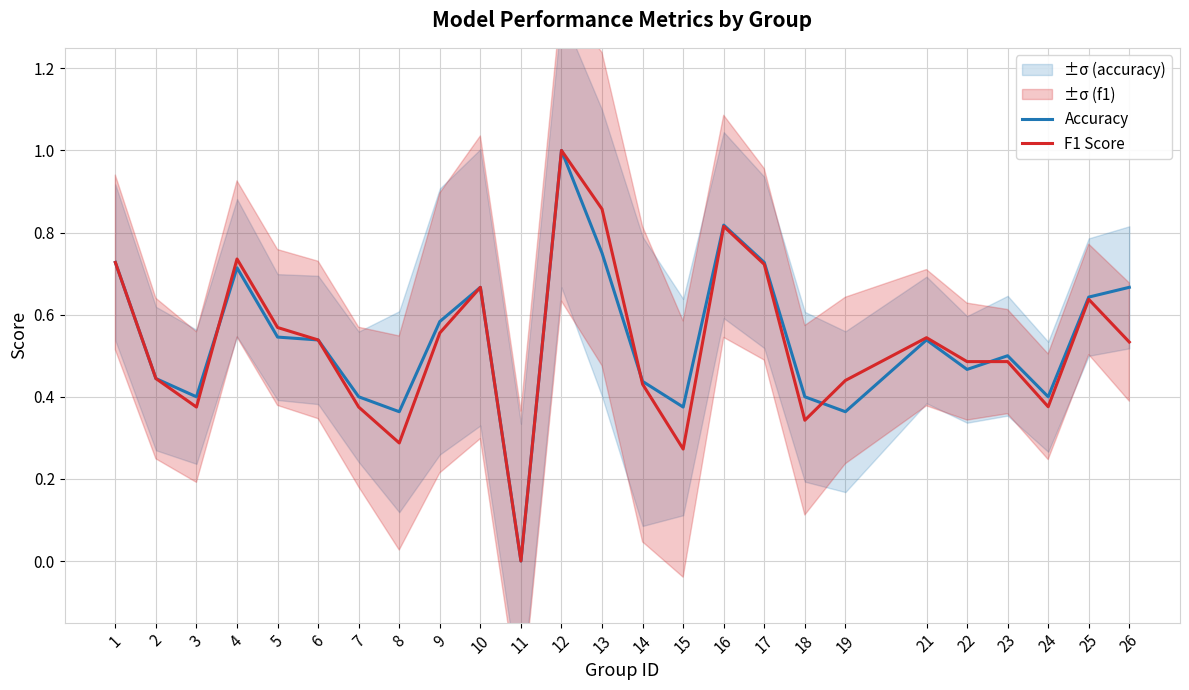

Is it true that Accuracy equals 0.8 at 6?

False